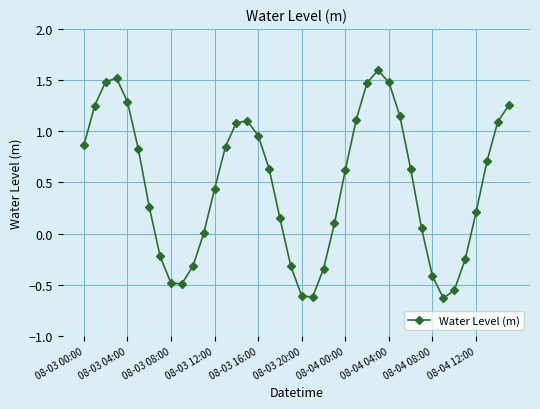

What is the value of the 10th point from the left?

-0.5